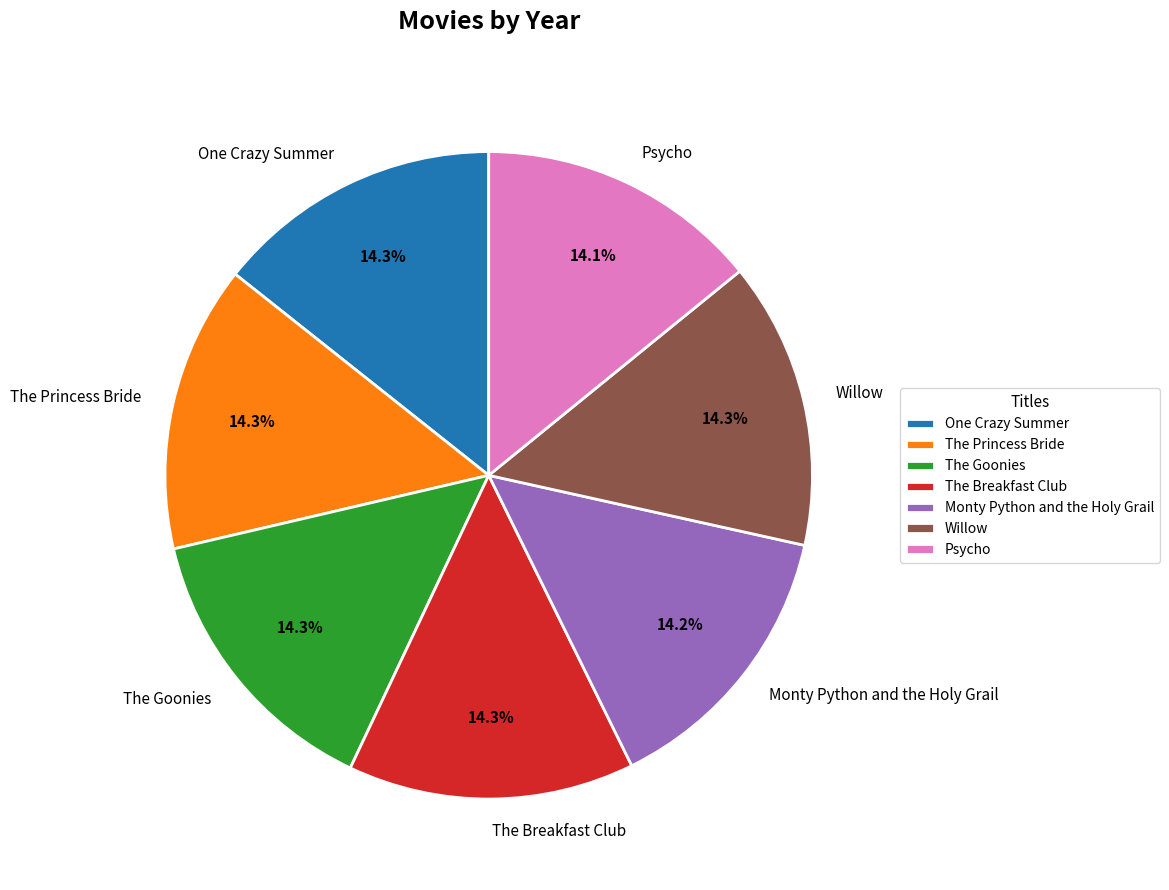

Is there a majority slice in this chart?

No